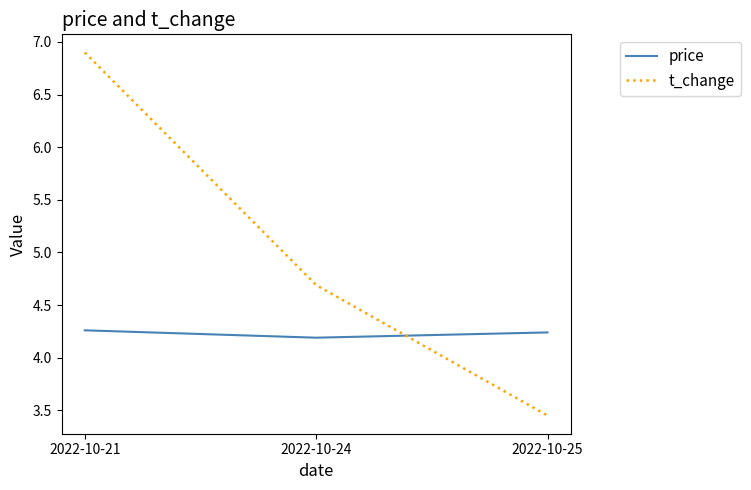

The value of t_change at 2022-10-21 is 6.9. True or false?

True